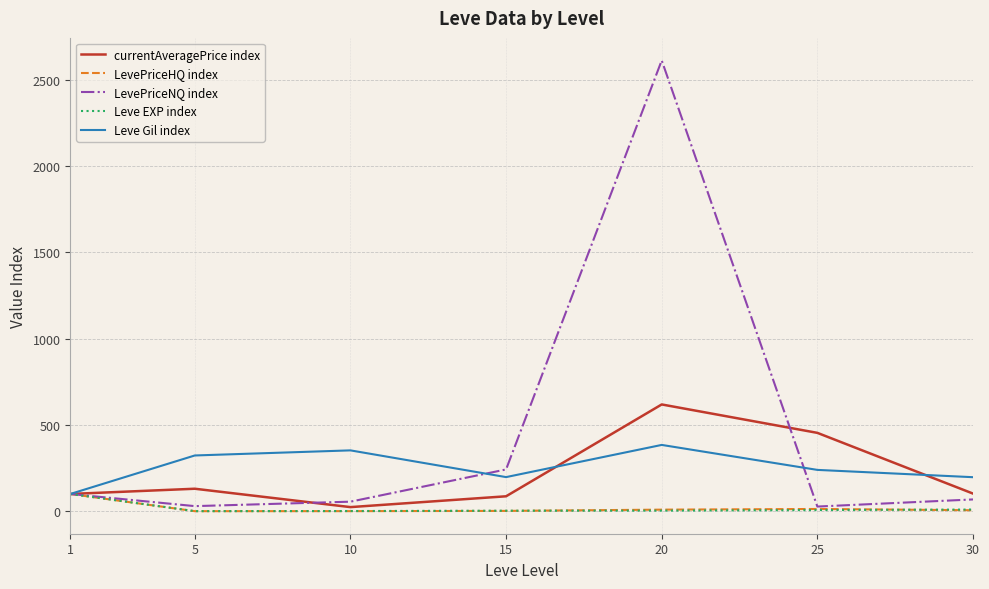

At which label does LevePriceNQ index first exceed 68?

1